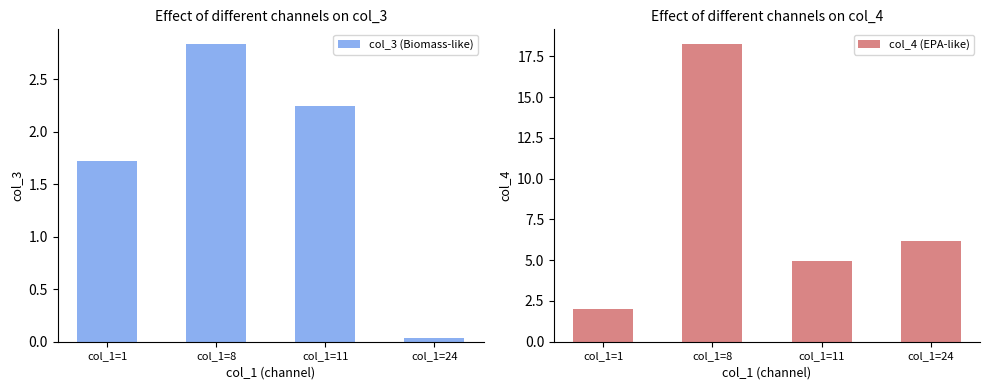

Is it true that col_4 (EPA-like) equals 4.9 at col_1=11?

True